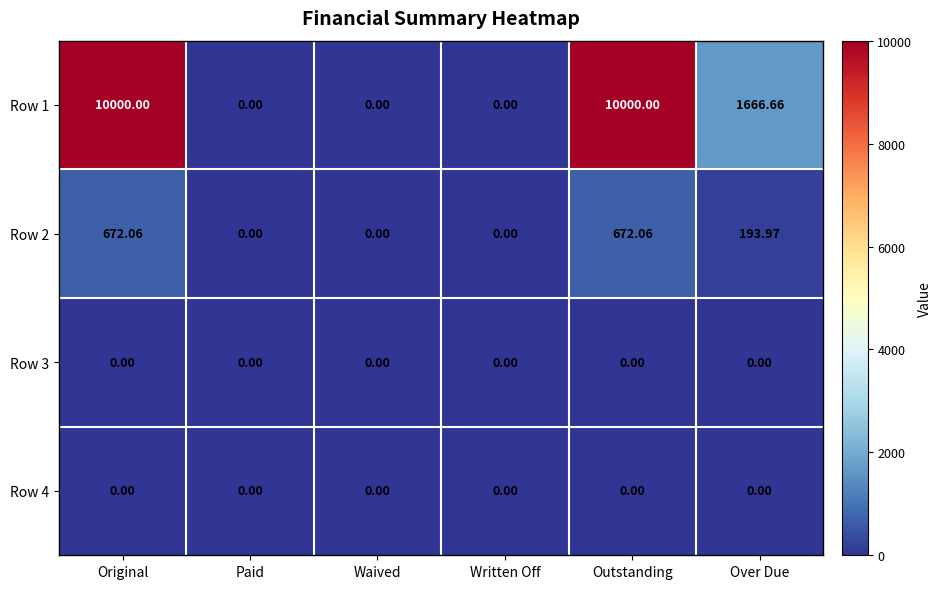

At which label does Row 2 first exceed 193?

Original